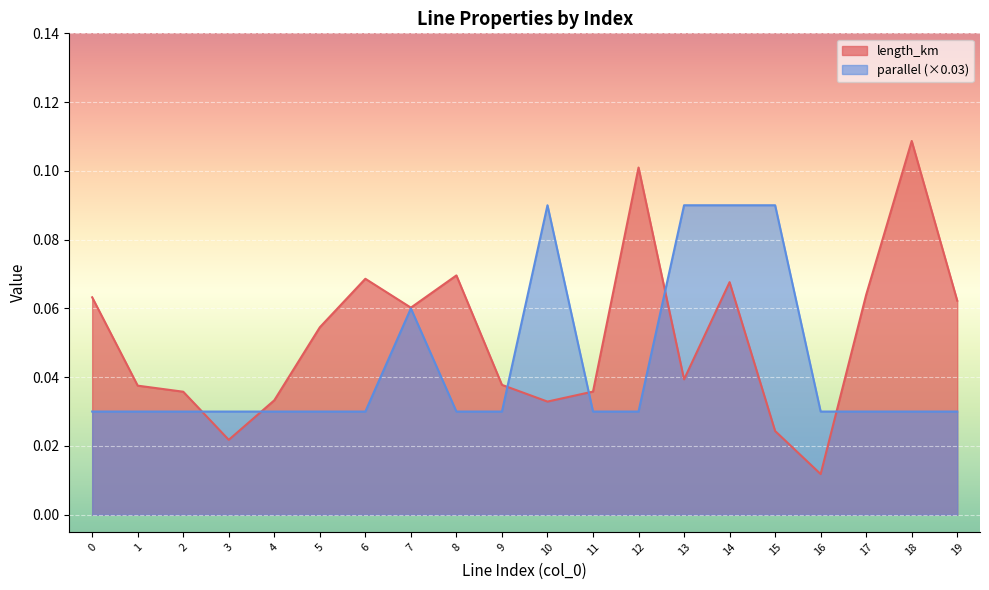

Is the value of length_km at 6 greater than the value of parallel at 2?

Yes